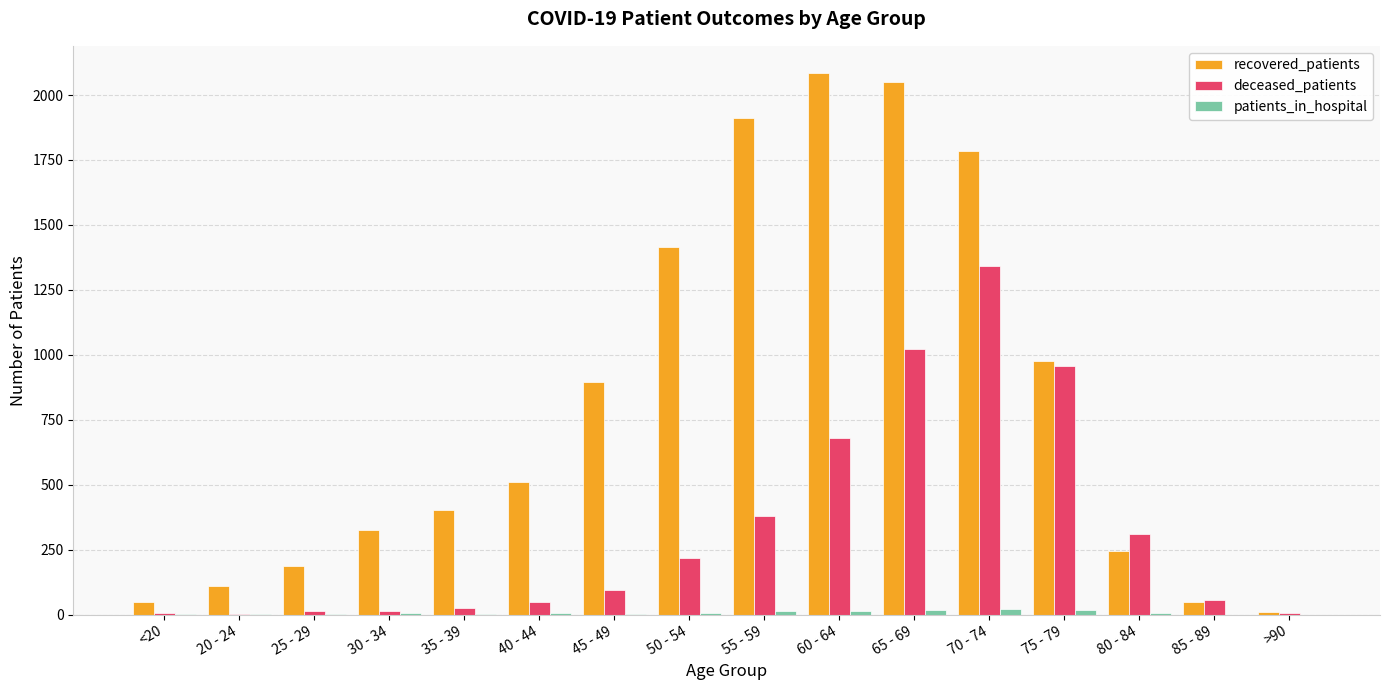

Which series has the widest spread of values?

recovered_patients